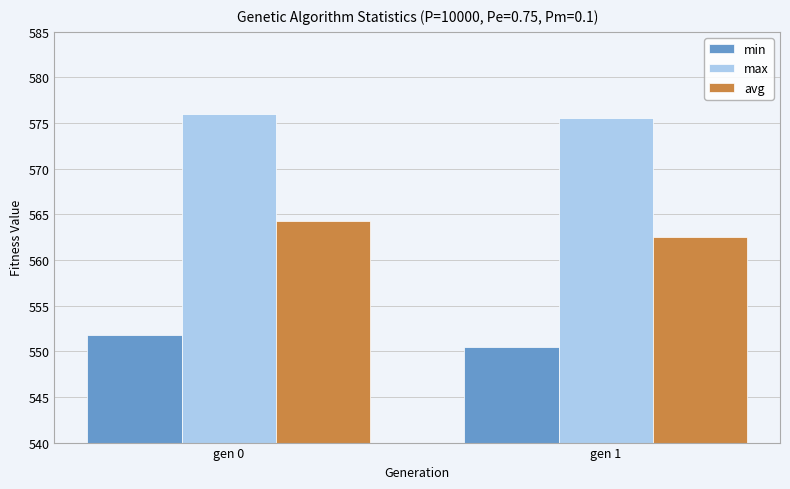

Where is avg nearest to the value 563?

gen 1